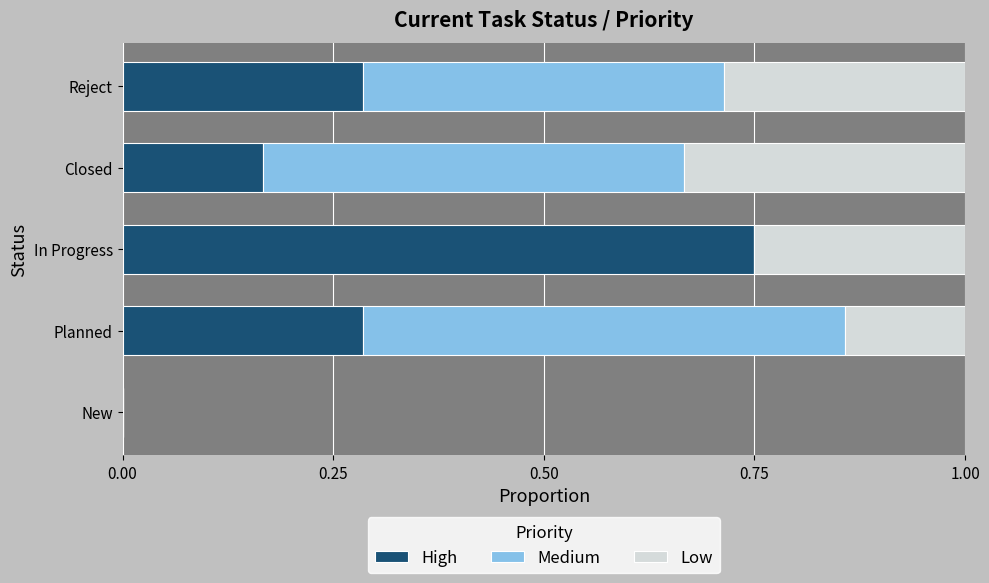

The value of High at In Progress is 1.3. True or false?

False